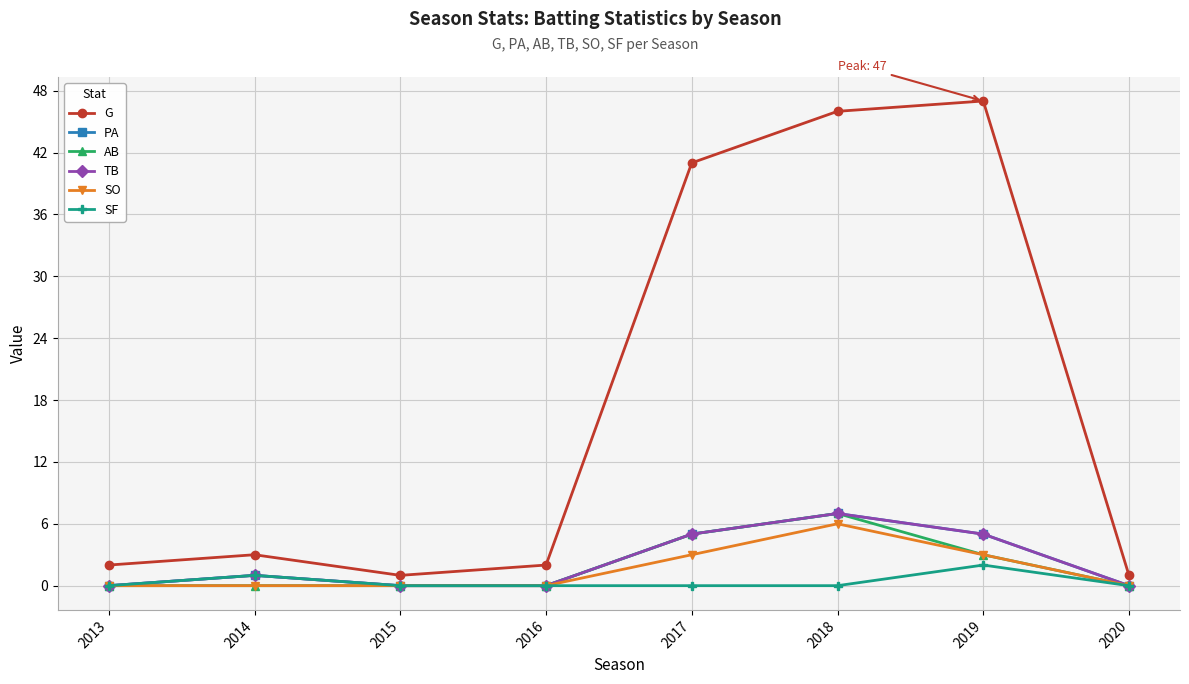

Does the chart have visible grid lines?

Yes